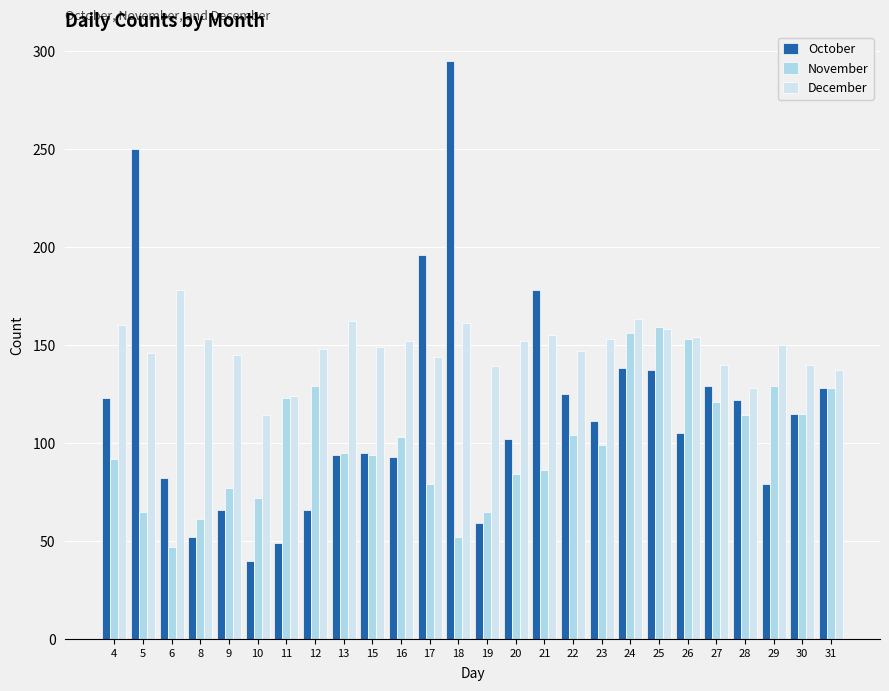

True or false: December has a value of 29 at 11.

False